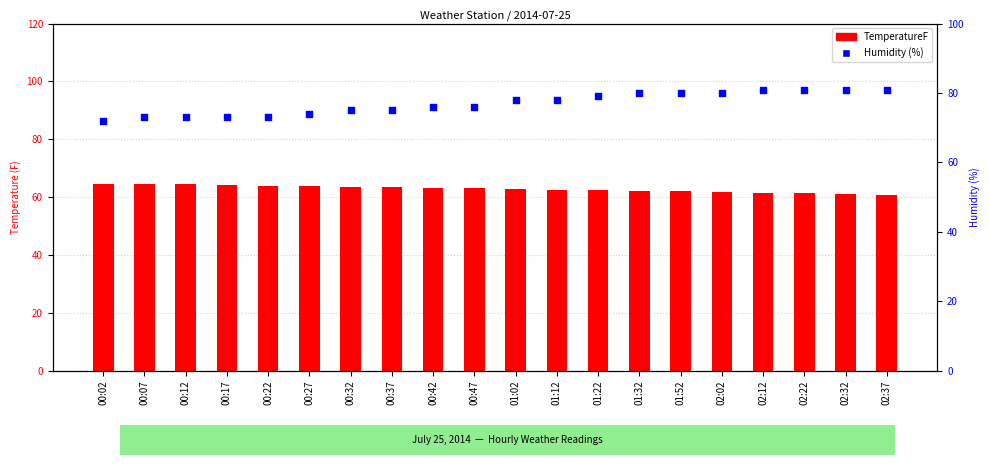

What are all the series names shown in the legend?

TemperatureF, Humidity